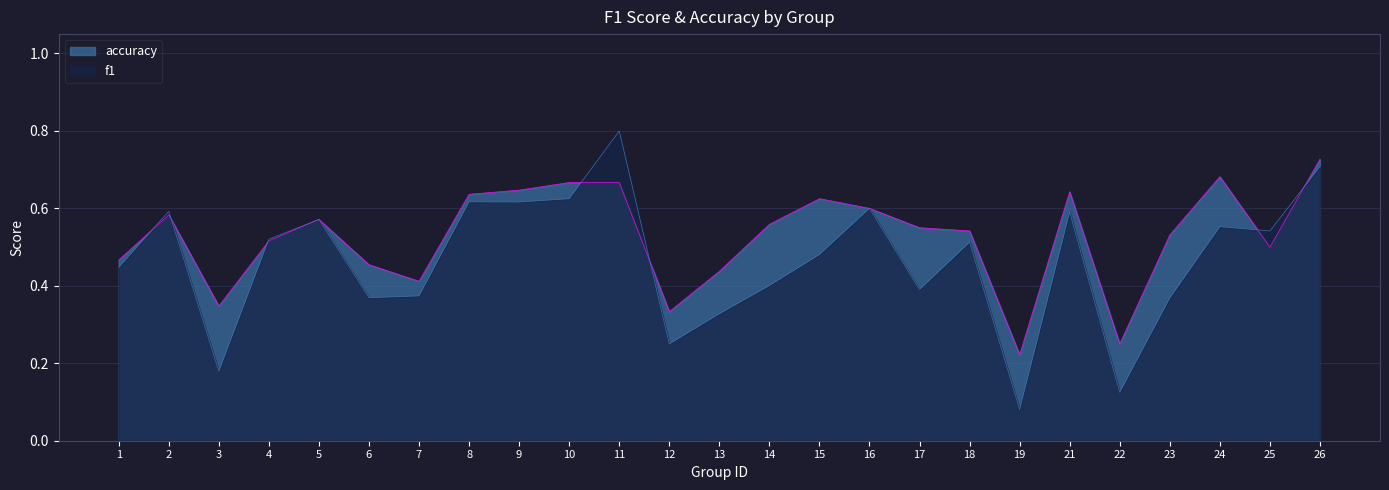

List the series in order of their overall mean, lowest first.

f1, accuracy